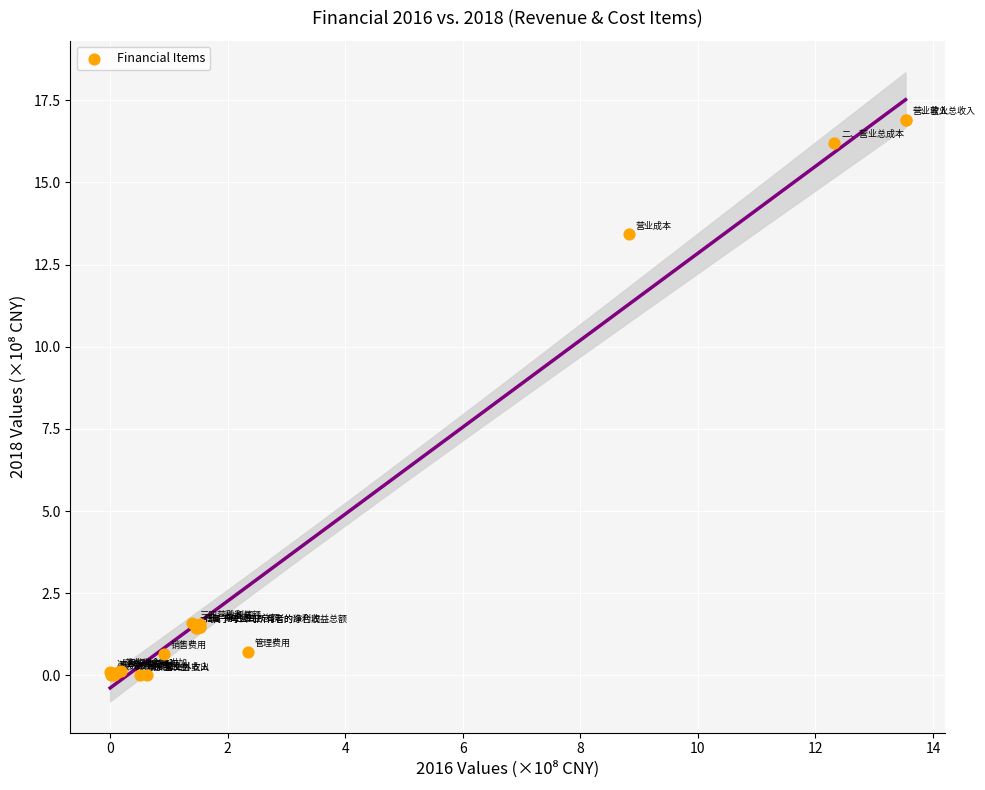

What Y value in the scatter plot is closest to 8?

13.4